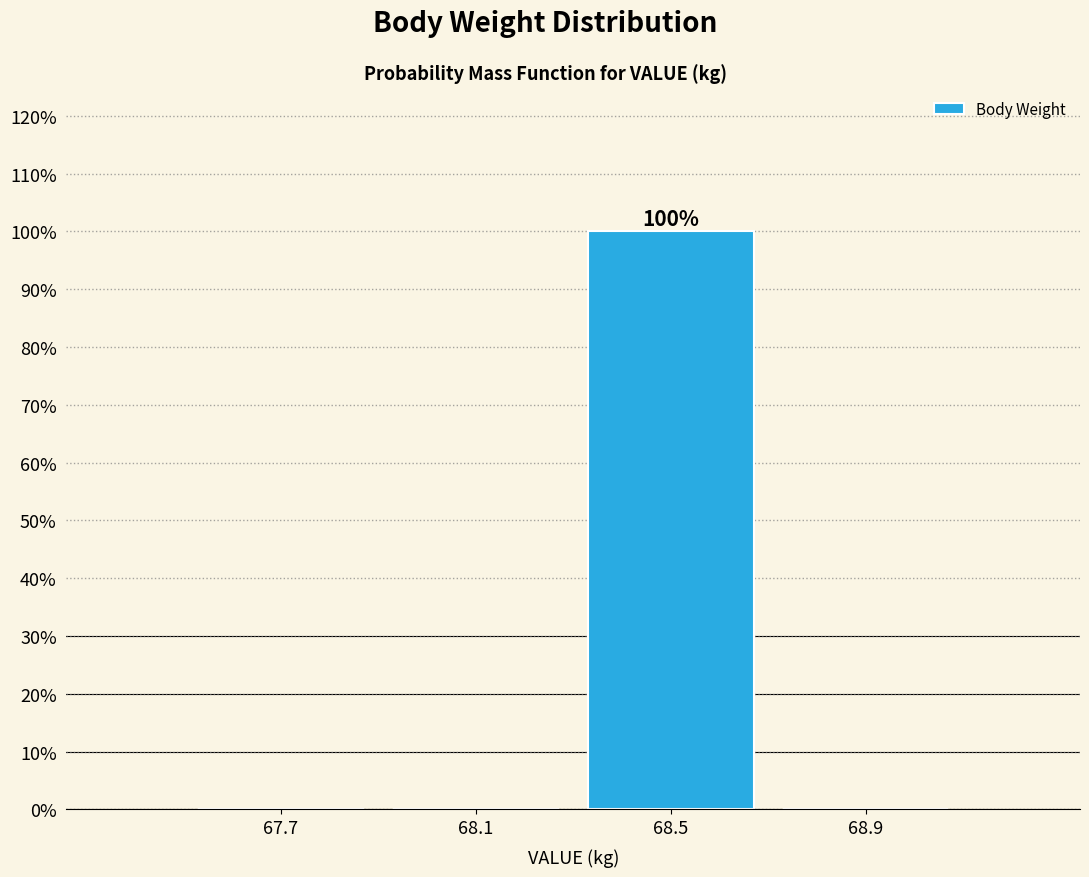

Which range on the x-axis has the tallest bar?

68.3 to 68.7